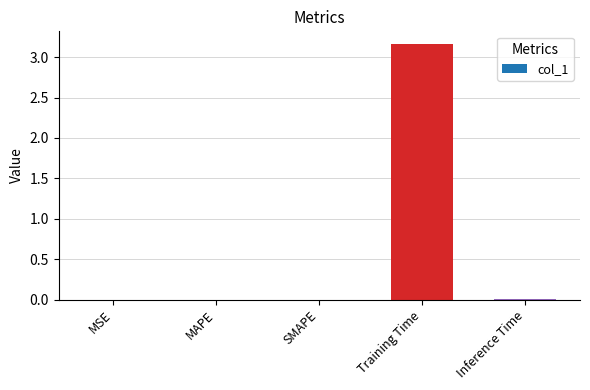

Is it true that the value at MSE is 0.0?

True